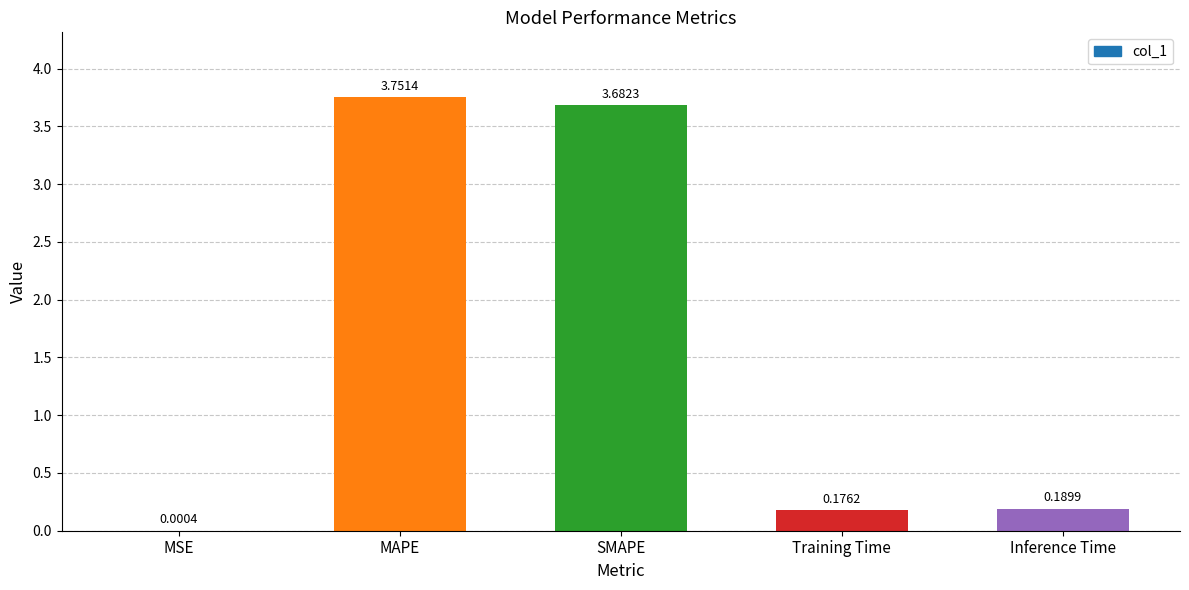

At which label is the value closest to 1?

Inference Time